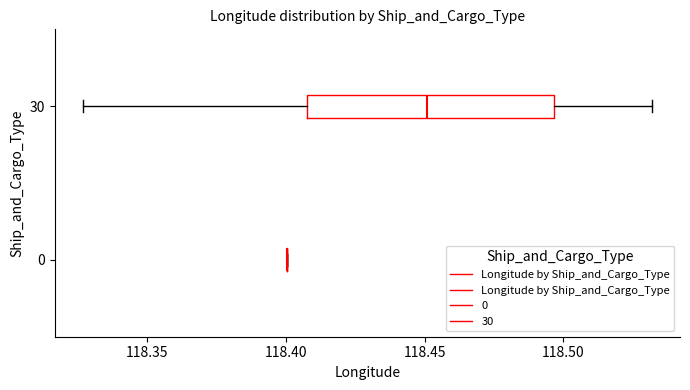

Reading bottom to top, transcribe this box plot: for each box, give where its median line is, the range the box spans, and where its two whiskers end, as read against the x-axis. The values are not printed on the chart, so give them approximately, as read against the axis.

0: box collapsed to a line at 118.400, whiskers 118.400 to 118.400
30: median 118.450, box 118.405 to 118.495, whiskers 118.325 to 118.530